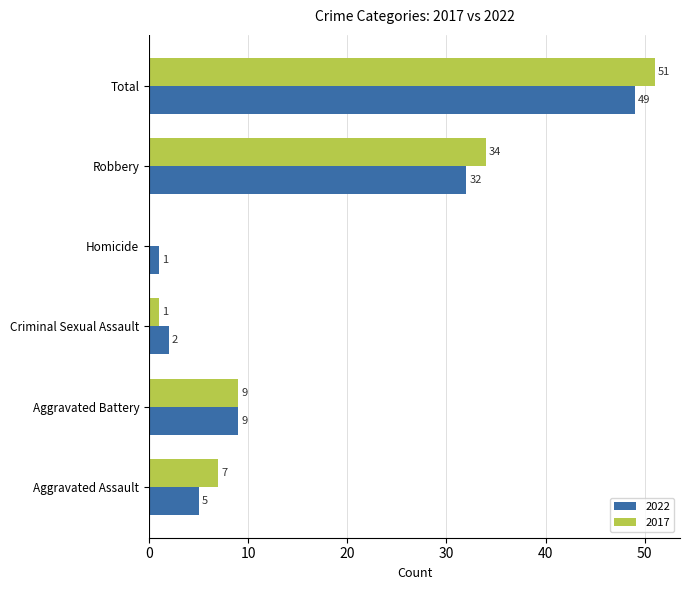

What is the maximum value shown in the chart?

51